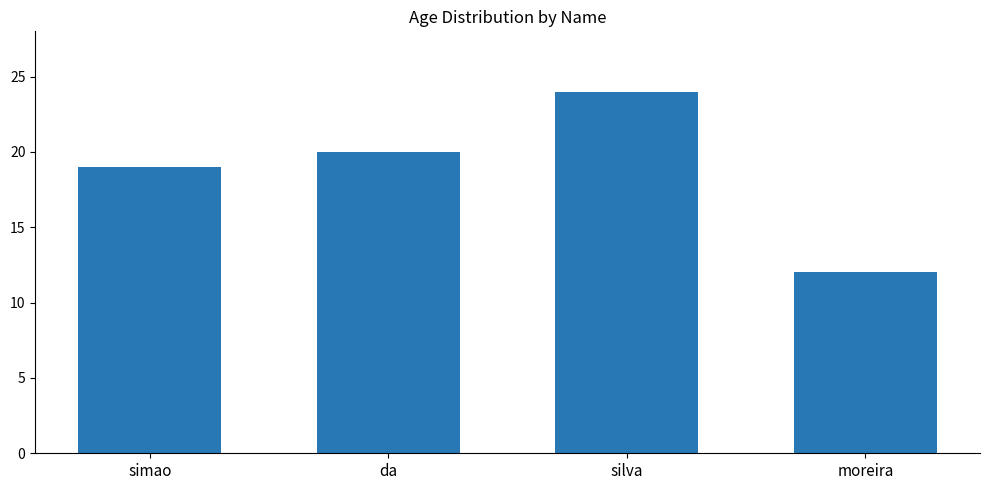

Reading left to right, what are all the values shown in this chart?

simao=19	da=20	silva=24	moreira=12